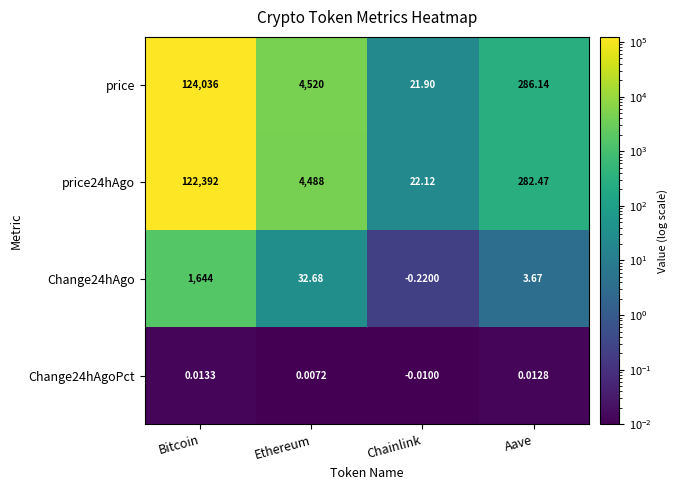

At how many categories does at least one series exceed 9418?

1